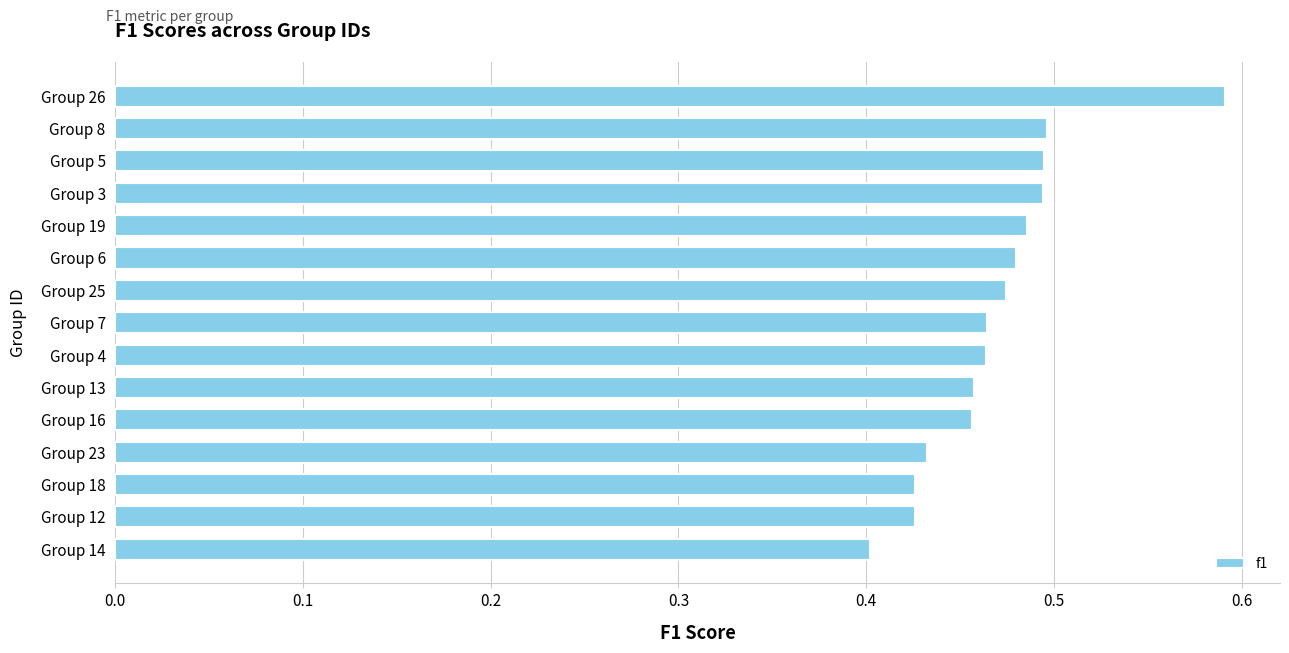

How many categories are shown in the chart?

15